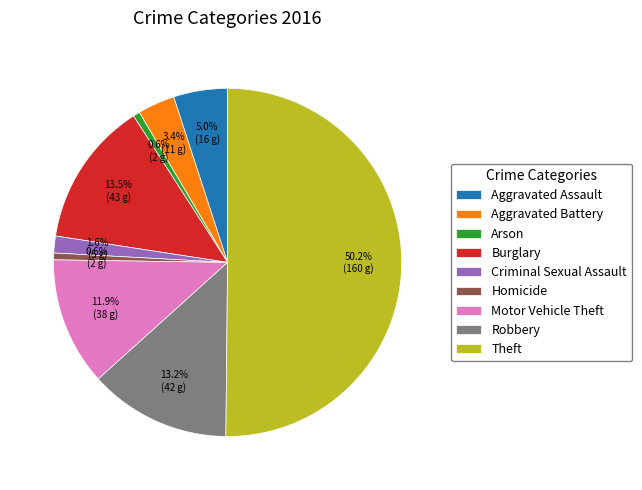

What percentage is NOT represented by Aggravated Assault?

95.0%